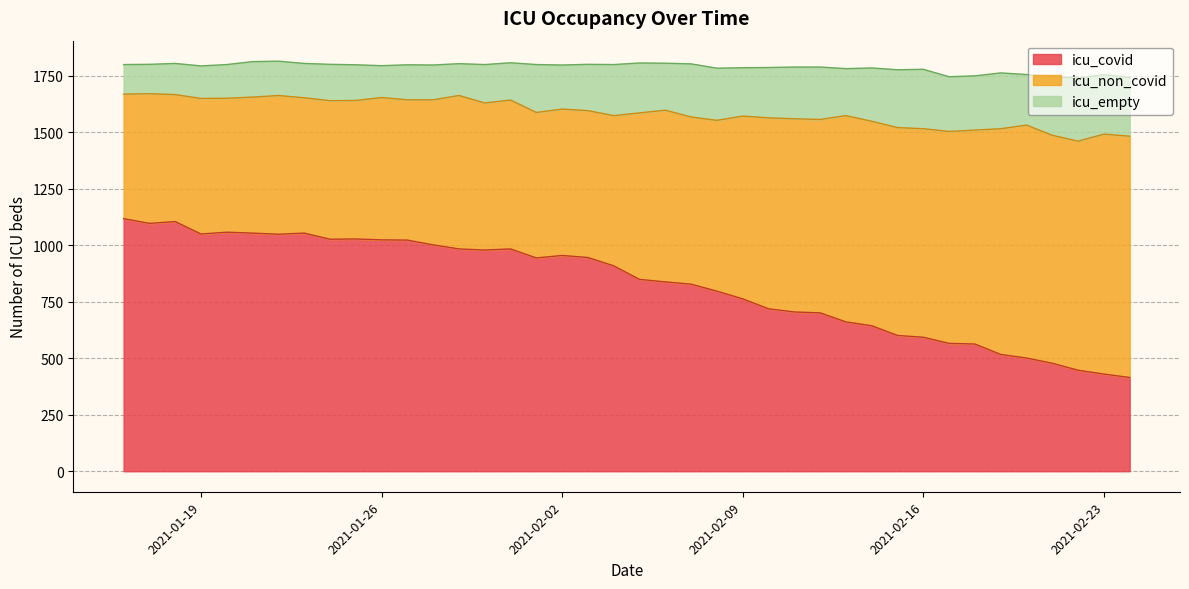

How many series are shown in this chart?

3